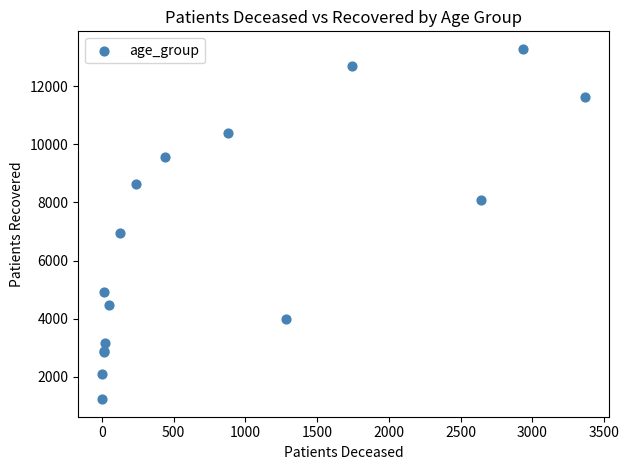

What Y value in the scatter plot is closest to 7257?

6947